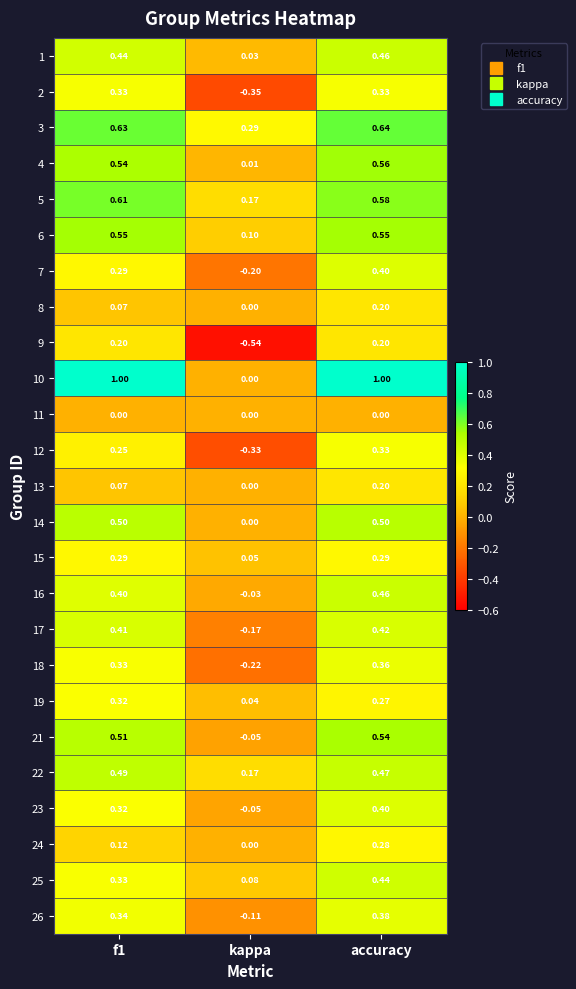

Which series has the widest spread of values?

10